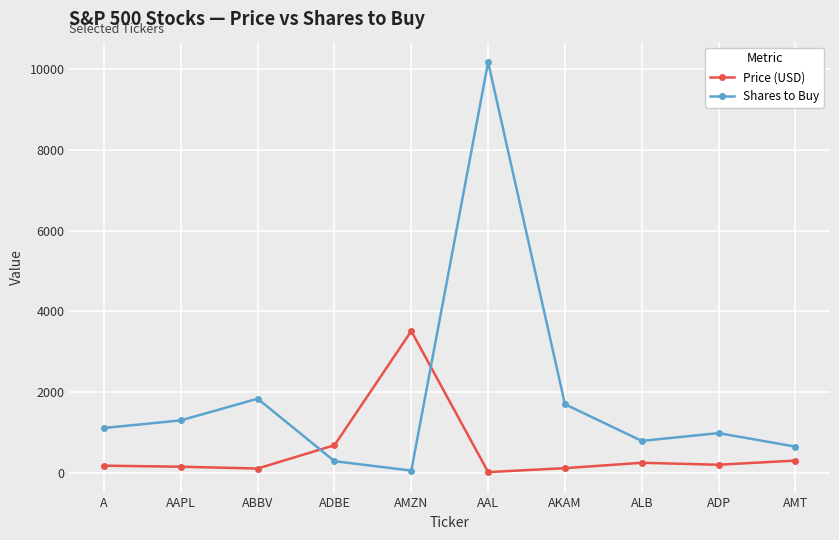

What is the value of the Shares to Buy point at the 6th from the left?

10170.5